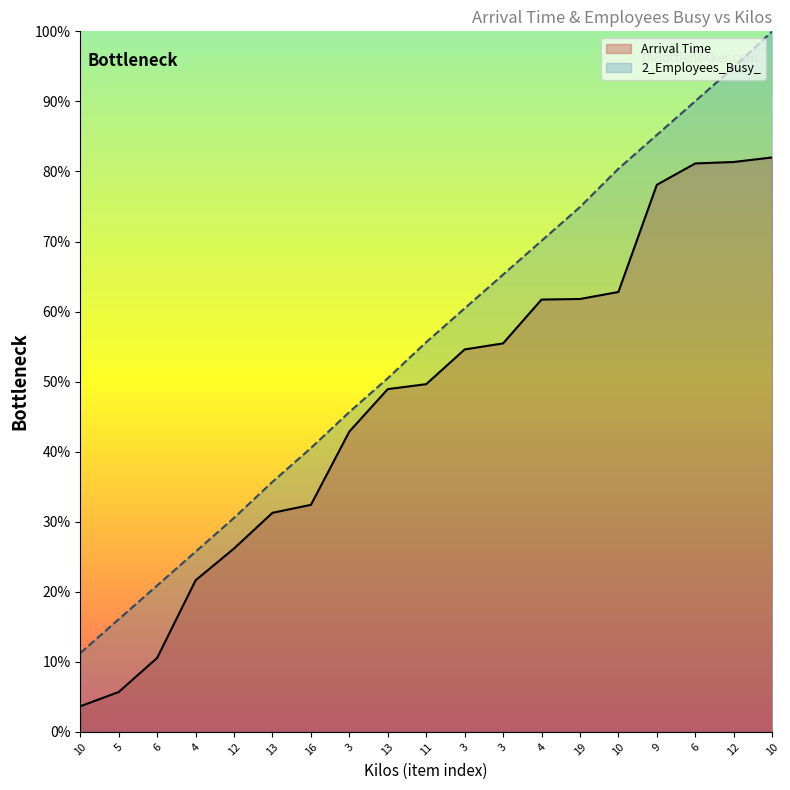

Reading left to right, extract all data points from this chart.

Arrival Time: 10=3.7	5=5.7	6=10.6	4=21.6	12=26.2	13=31.3	16=32.4	3=42.9	13=48.9	11=49.6	3=54.6	3=55.5	4=61.7	19=61.8	10=62.8	9=78.1	6=81.1	12=81.4	10=82.0
2_Employees_Busy_: 10=11.3	5=16.1	6=20.9	4=25.7	12=30.5	13=35.7	16=40.5	3=45.7	13=50.5	11=55.6	3=60.5	3=65.3	4=70.1	19=74.9	10=80.4	9=85.2	6=90.0	12=94.9	10=100.0